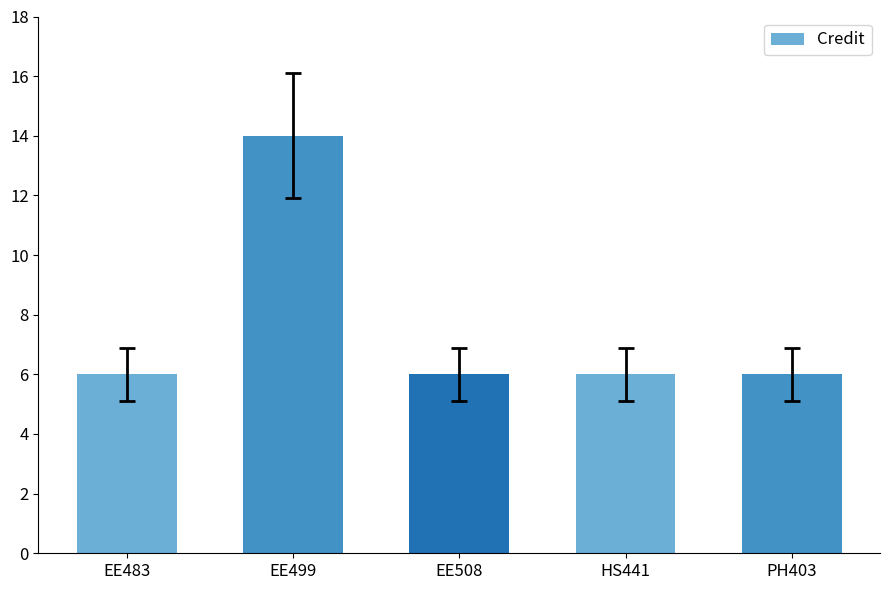

What is the ratio of the value at EE483 to the value at HS441?

1.0